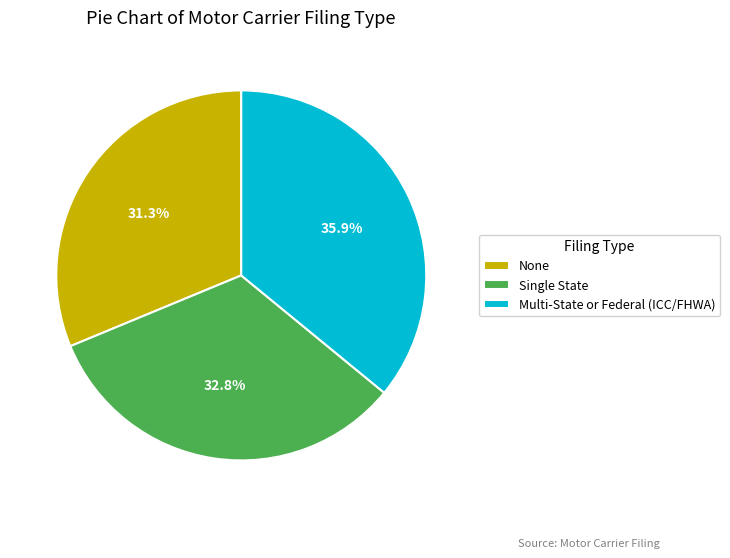

How much of the chart is everything except Multi-State or Federal (ICC/FHWA)?

64.1%